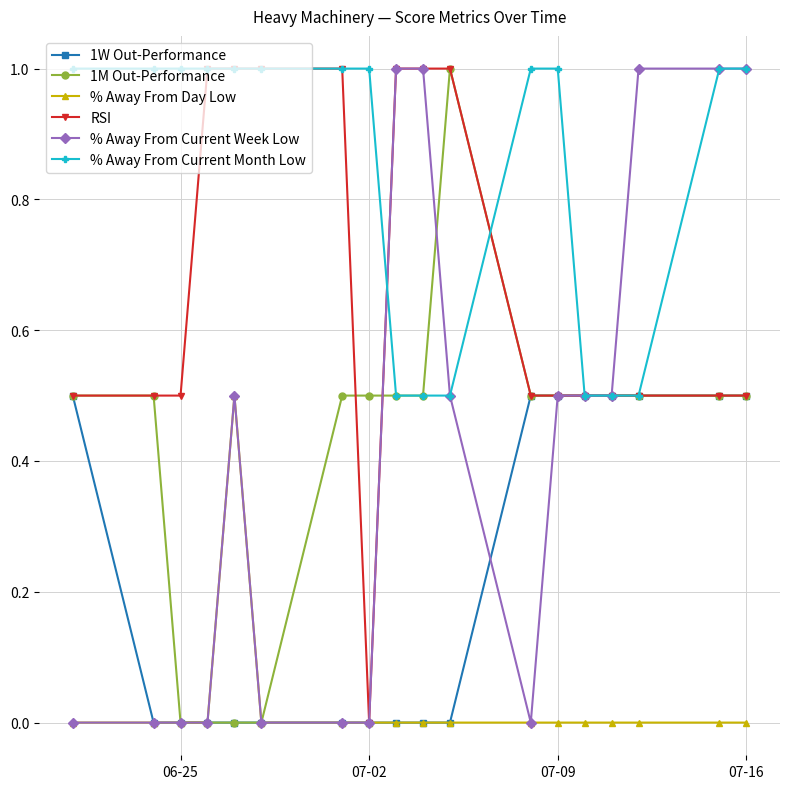

Which series has the largest total across all categories?

% Away From Current Month Low